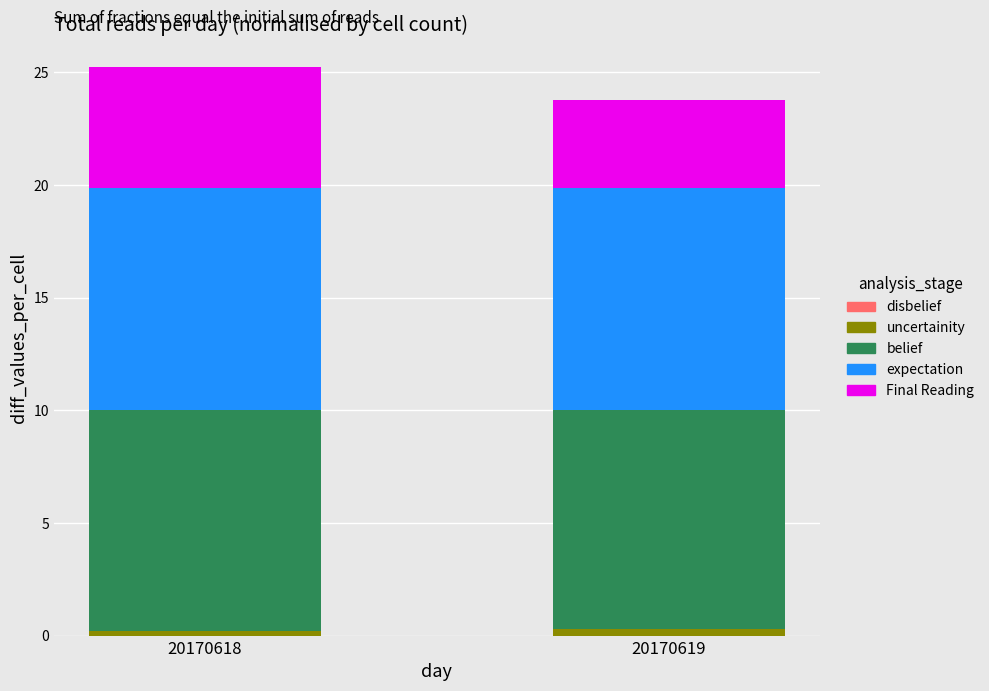

How many series are shown in this chart?

4